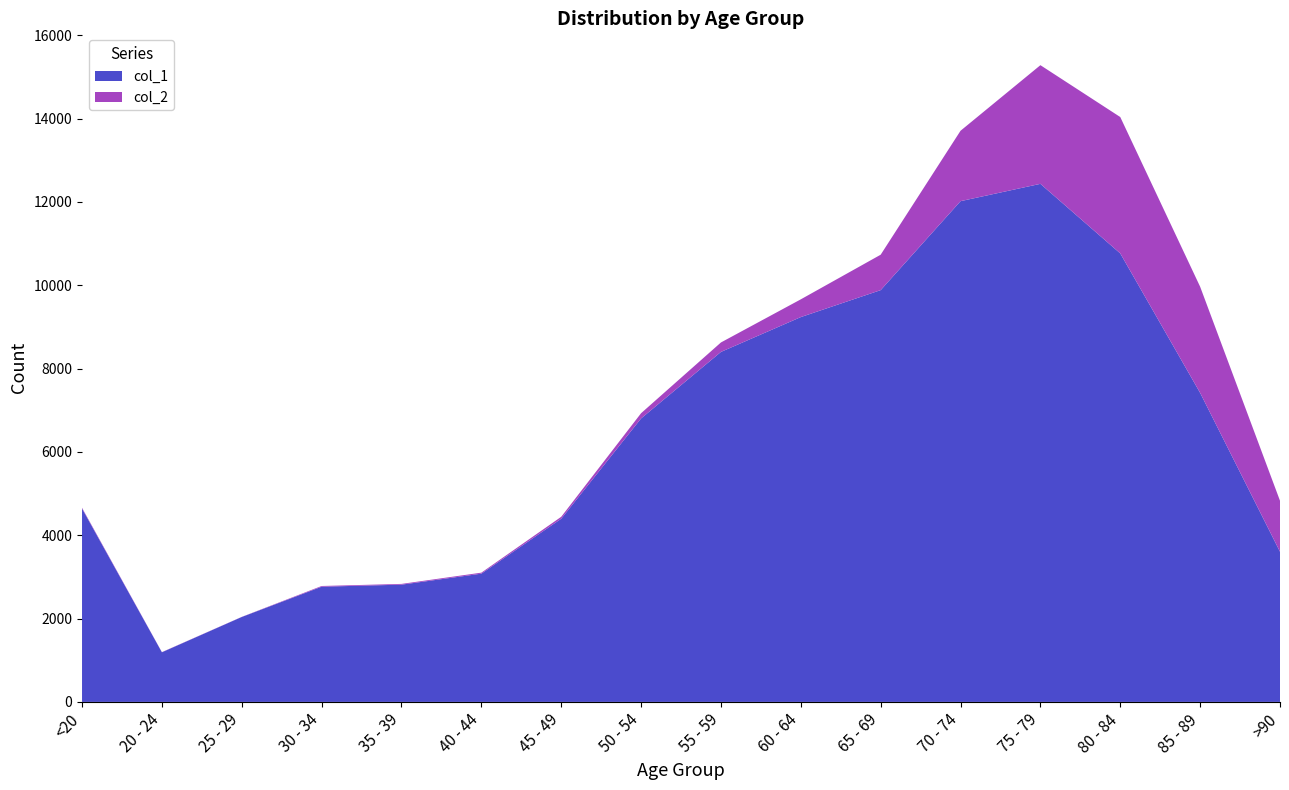

Reading right to left, what are all the values shown in this chart?

col_1: >90=3604	85 - 89=7417	80 - 84=10764	75 - 79=12434	70 - 74=12018	65 - 69=9883	60 - 64=9236	55 - 59=8400	50 - 54=6803	45 - 49=4396	40 - 44=3078	35 - 39=2814	30 - 34=2765	25 - 29=2038	20 - 24=1191	<20=4641
col_2: >90=1224	85 - 89=2548	80 - 84=3273	75 - 79=2848	70 - 74=1690	65 - 69=850	60 - 64=426	55 - 59=227	50 - 54=126	45 - 49=47	40 - 44=24	35 - 39=18	30 - 34=17	25 - 29=3	20 - 24=4	<20=18